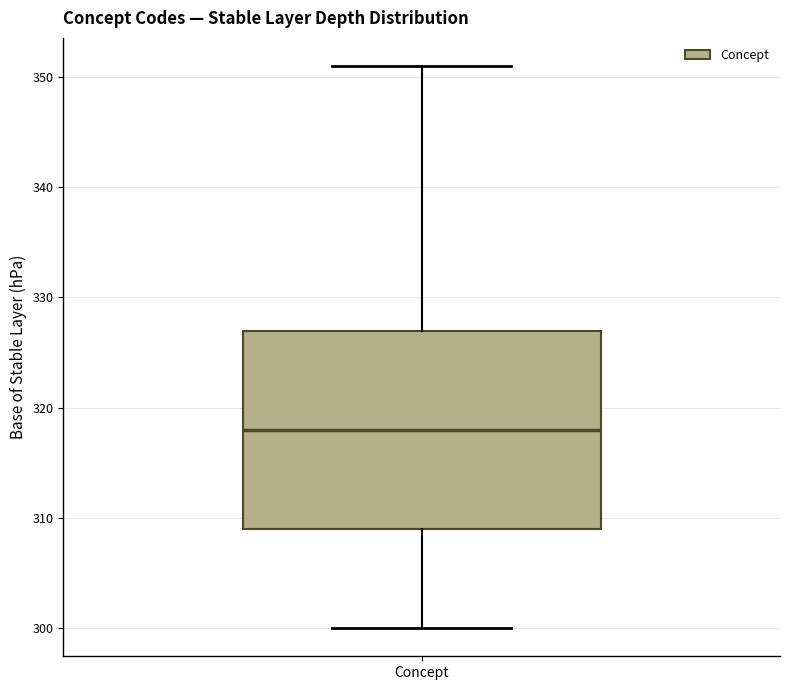

Transcribe this box plot: give where the median line is, the range the box spans, and where the two whiskers end, as read against the y-axis. The values are not printed on the chart, so give them approximately, as read against the axis.

median 318, box 309 to 327, whiskers 300 to 351